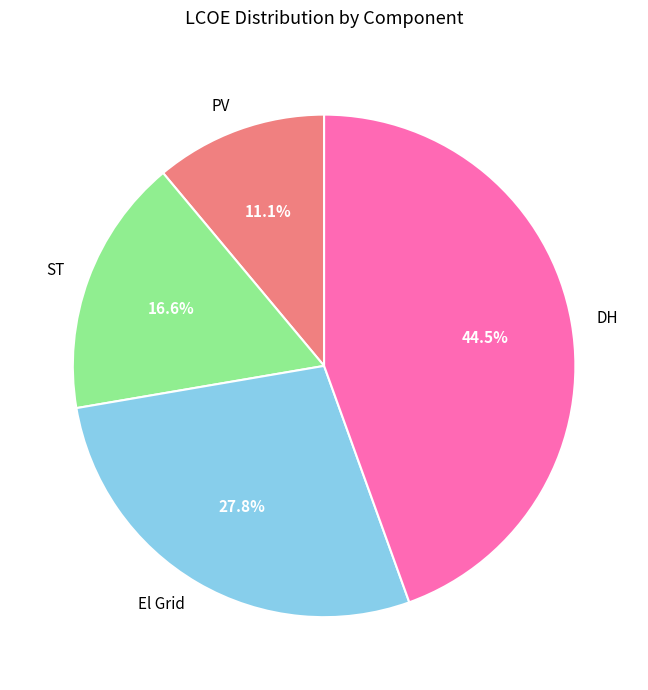

Is it true that ST is 2% of the pie?

False